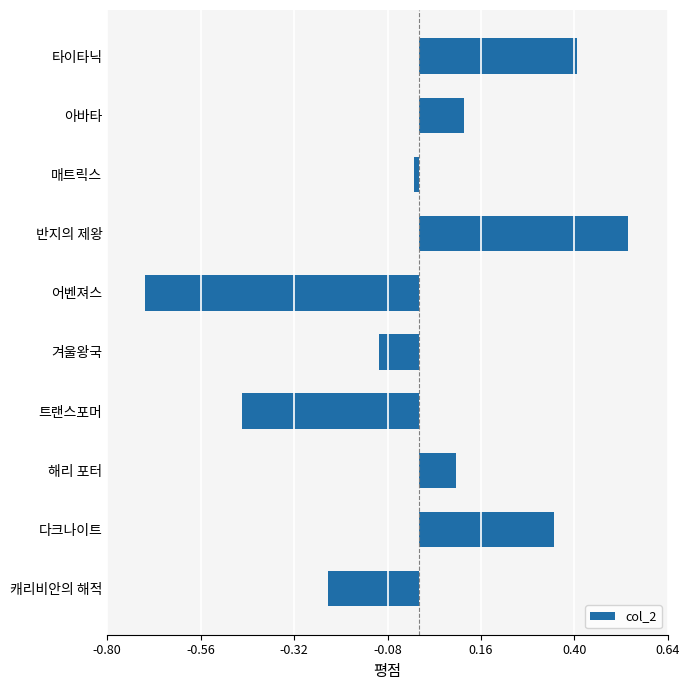

What is the difference between the maximum and minimum values?

1.2